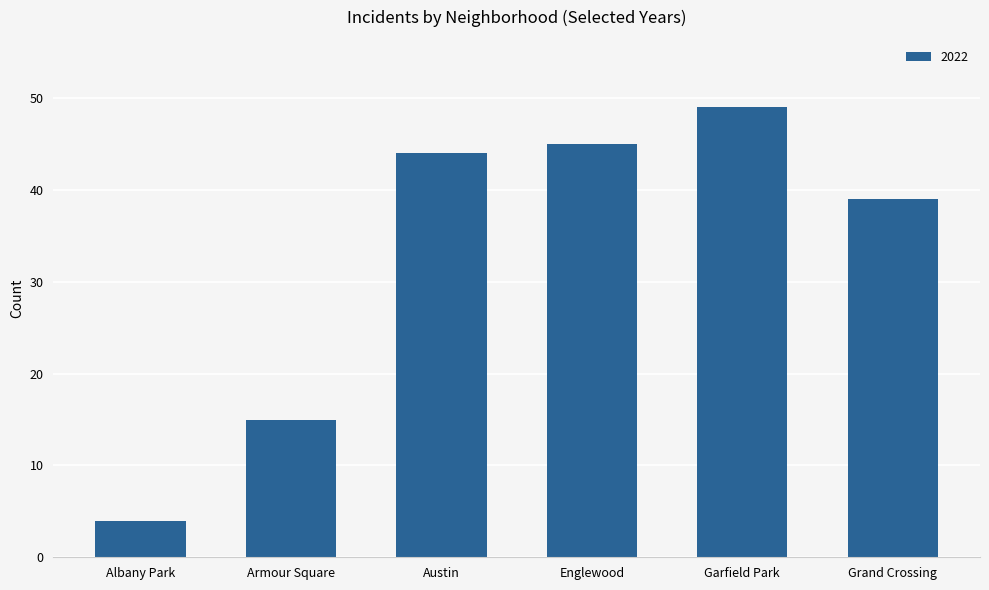

How many values are below 44?

3